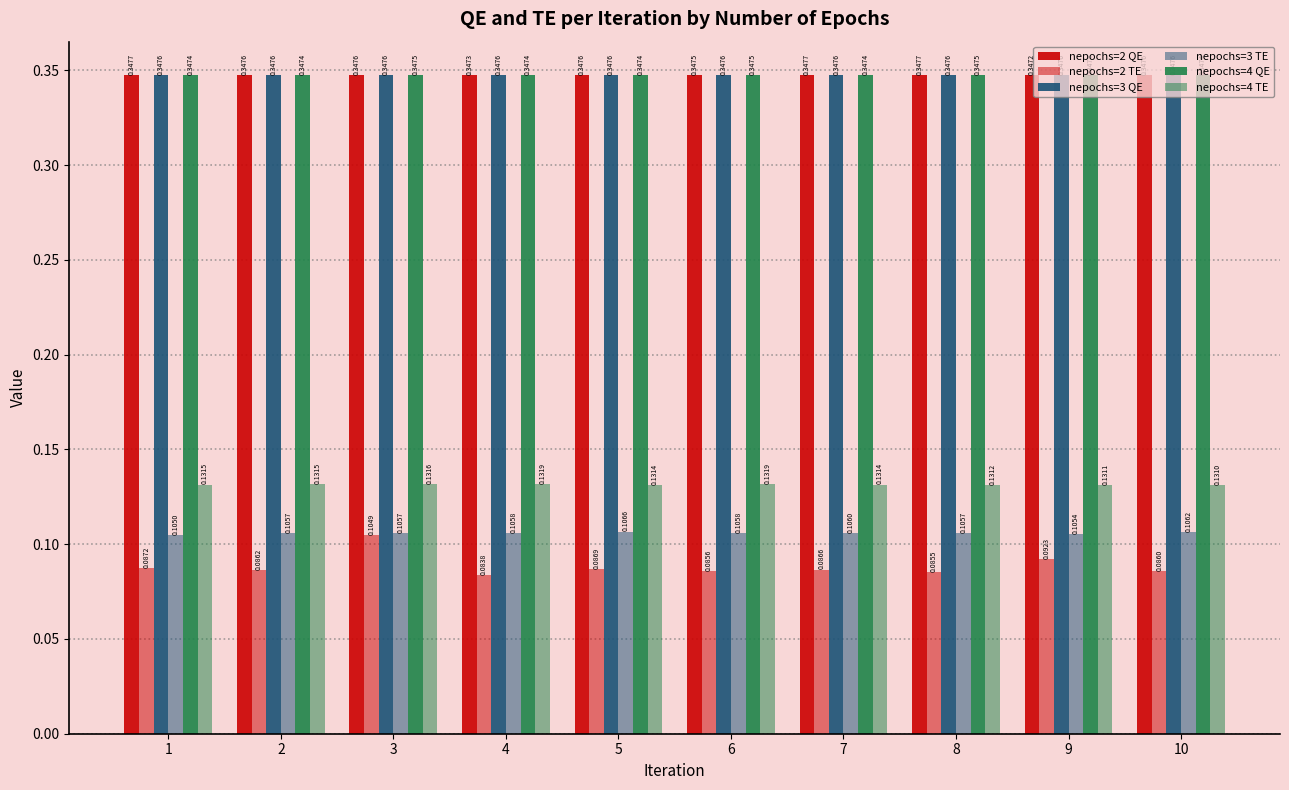

Count the number of categories in the chart.

10